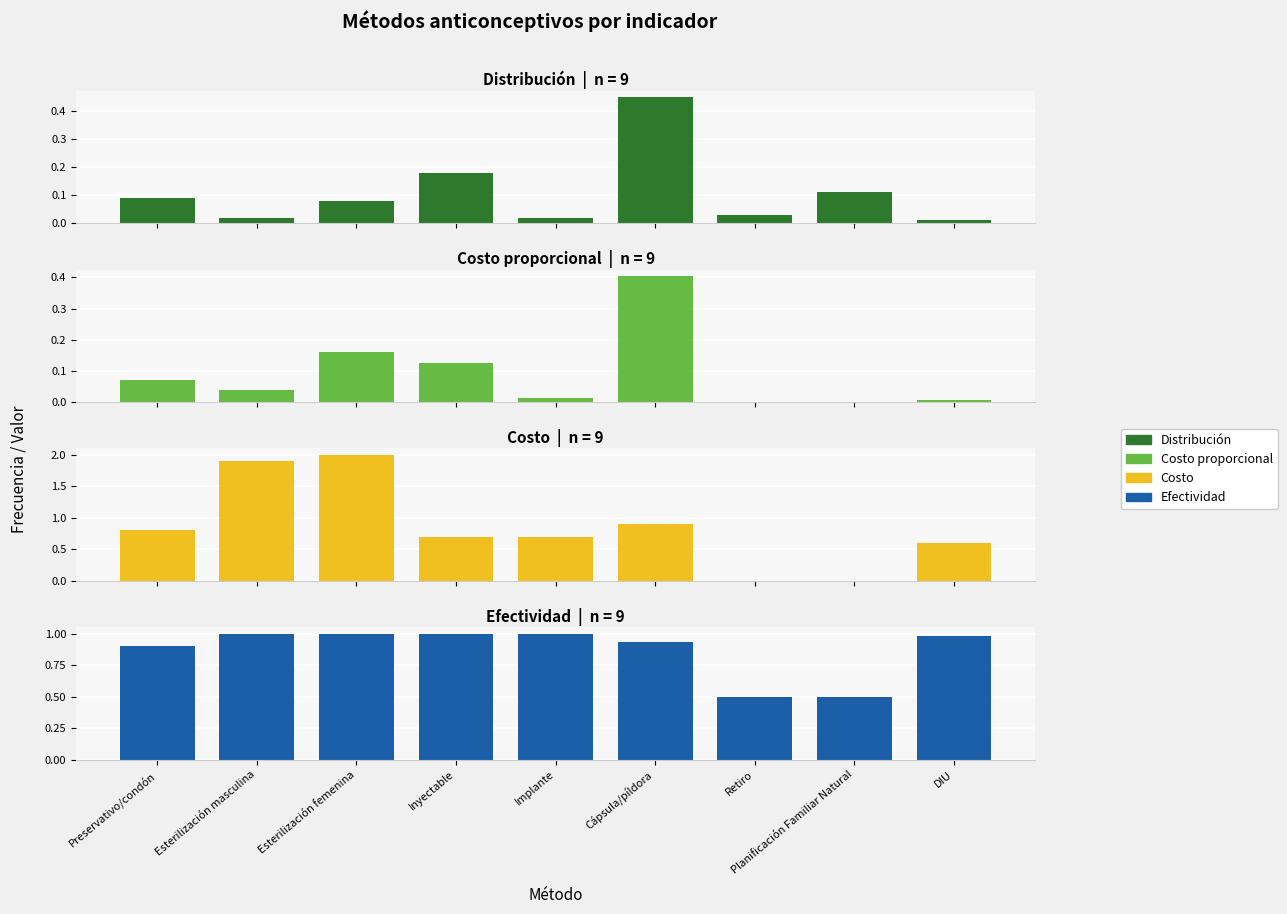

Reading left to right, transcribe all the data shown in this chart.

Distribución: Preservativo/condón=0.1	Esterilización masculina=0.0	Esterilización femenina=0.1	Inyectable=0.2	Implante=0.0	Cápsula/píldora=0.5	Retiro=0.0	Planificación Familiar Natural=0.1	DIU=0.0
Costo proporcional: Preservativo/condón=0.1	Esterilización masculina=0.0	Esterilización femenina=0.2	Inyectable=0.1	Implante=0.0	Cápsula/píldora=0.4	Retiro=0.0	Planificación Familiar Natural=0.0	DIU=0.0
Costo: Preservativo/condón=0.8	Esterilización masculina=1.9	Esterilización femenina=2.0	Inyectable=0.7	Implante=0.7	Cápsula/píldora=0.9	Retiro=0.0	Planificación Familiar Natural=0.0	DIU=0.6
Efectividad: Preservativo/condón=0.9	Esterilización masculina=1.0	Esterilización femenina=1.0	Inyectable=1.0	Implante=1.0	Cápsula/píldora=0.9	Retiro=0.5	Planificación Familiar Natural=0.5	DIU=1.0